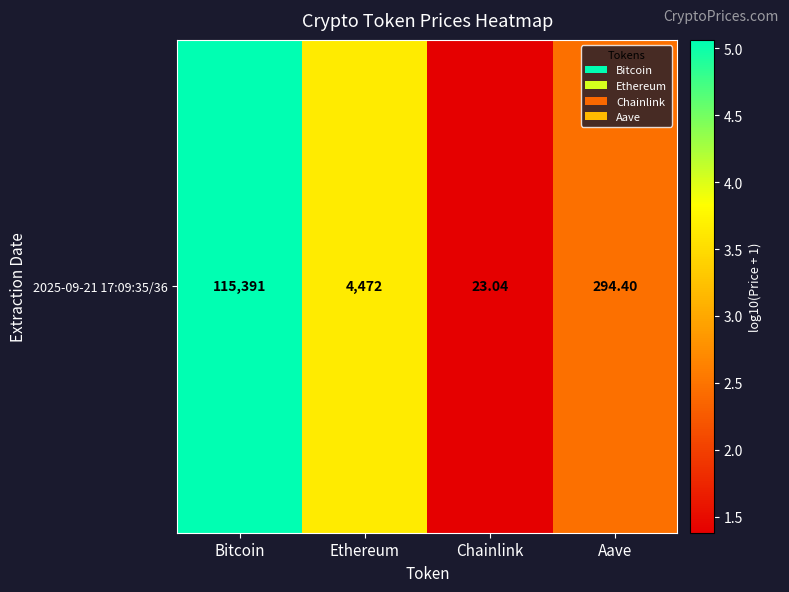

List the labels in order of value, smallest first.

Chainlink, Aave, Ethereum, Bitcoin